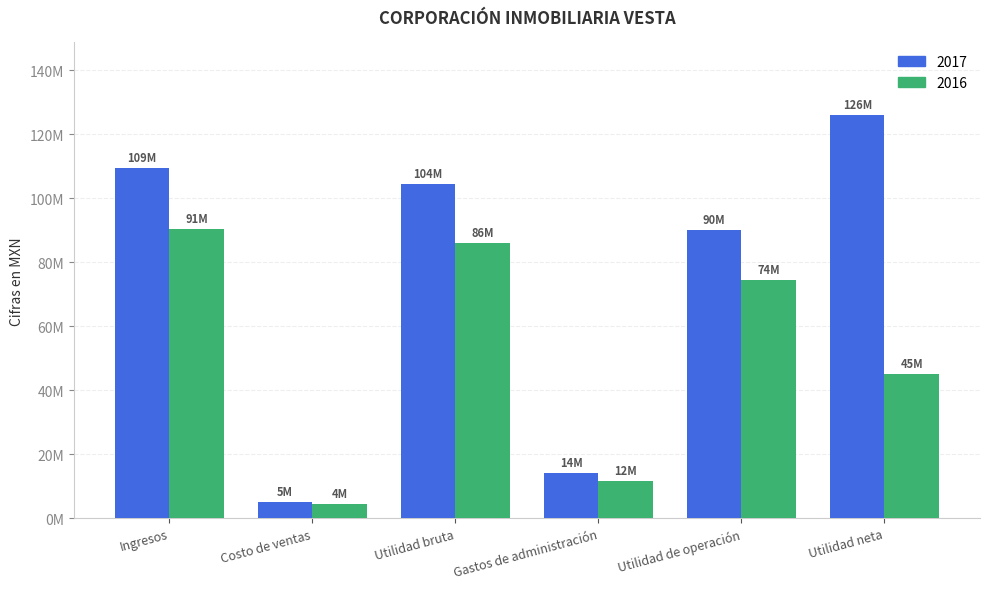

What is the sum of the 2017 values at Costo de ventas and Utilidad bruta?

109427000